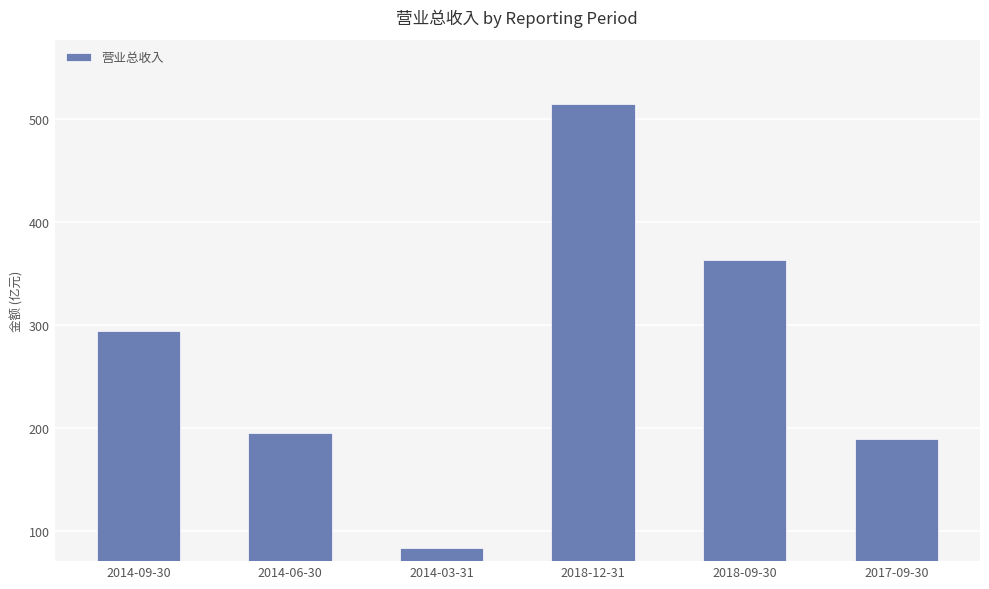

What is the smallest value displayed?

83.3